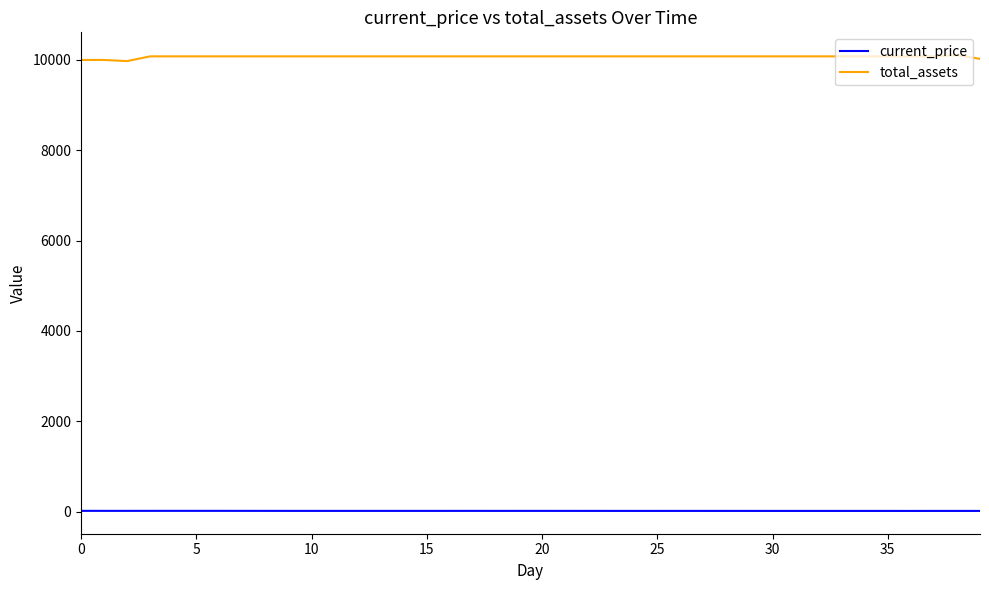

Which series has the largest range (max minus min)?

total_assets